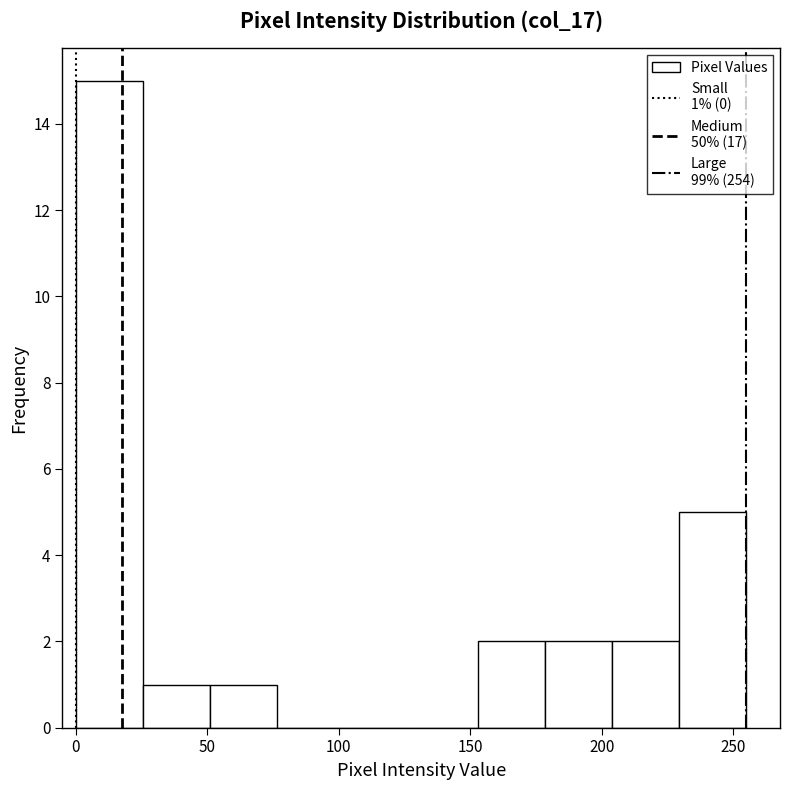

Which range on the x-axis has the tallest bar?

0.0 to 25.5